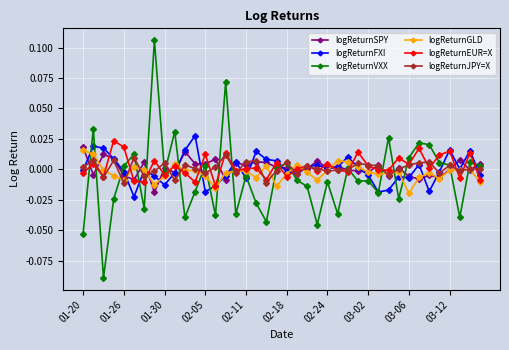

Which series has the largest range (max minus min)?

logReturnVXX